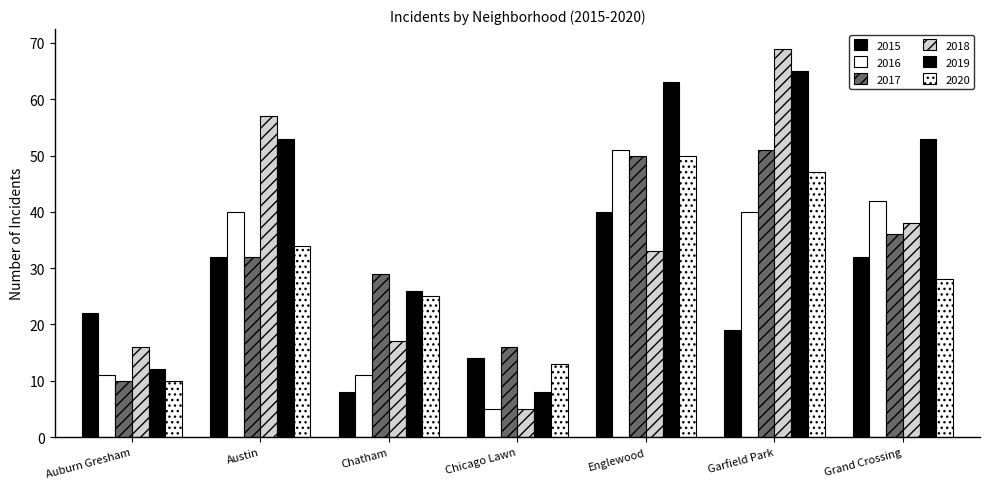

How many distinct data groups are displayed?

6